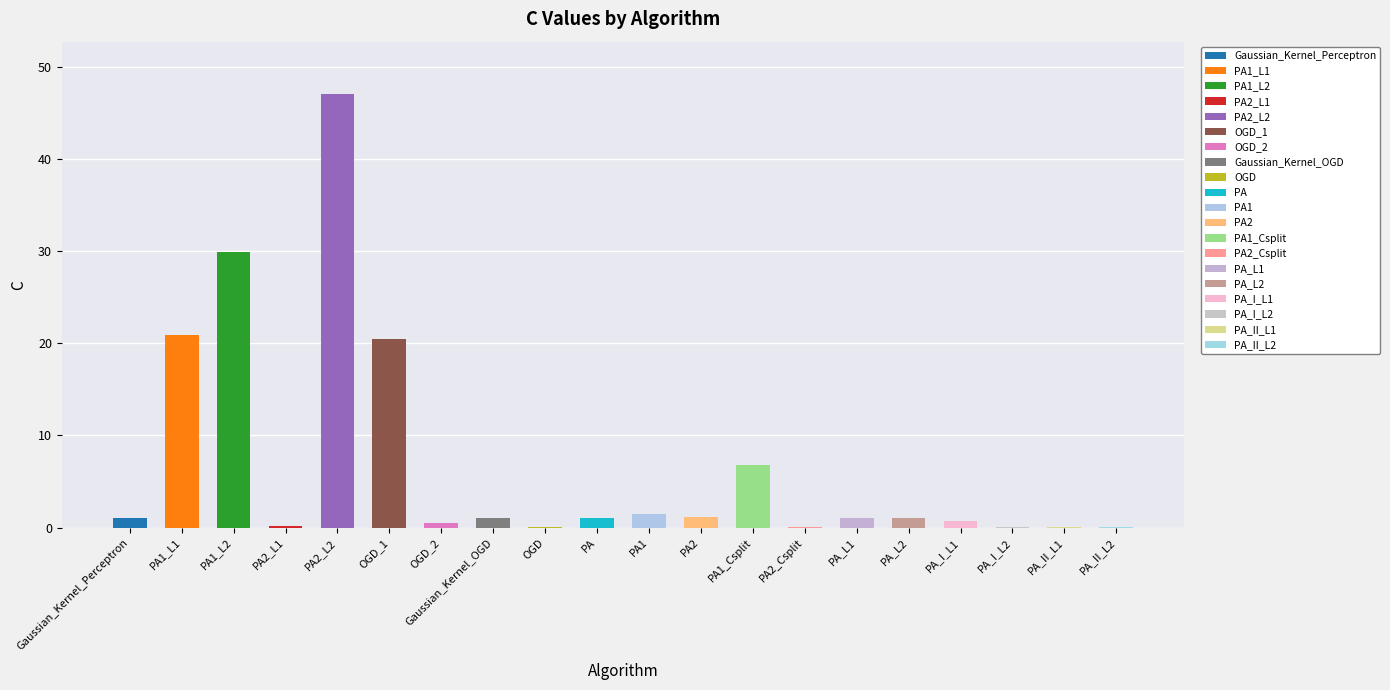

What is the average value?

6.7